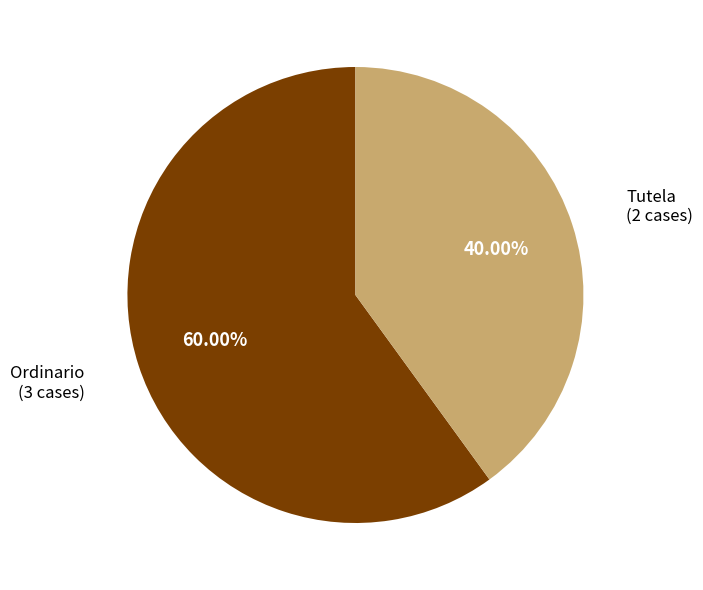

Is there any slice that represents more than half of the pie?

Yes